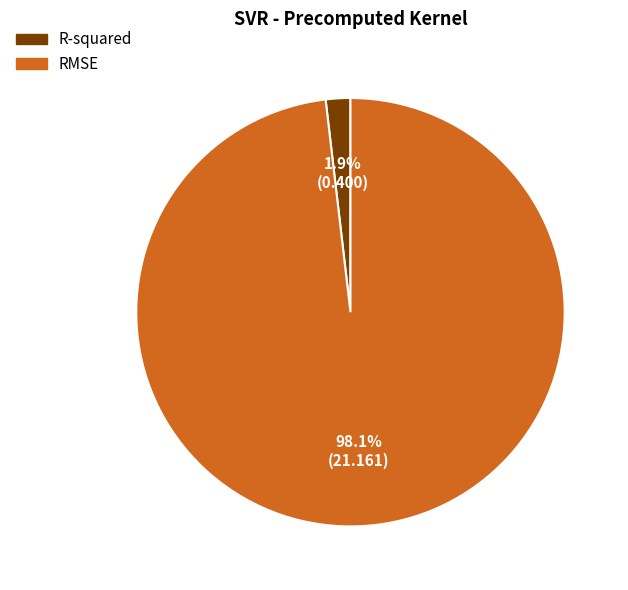

Which category has the biggest portion of the pie?

RMSE